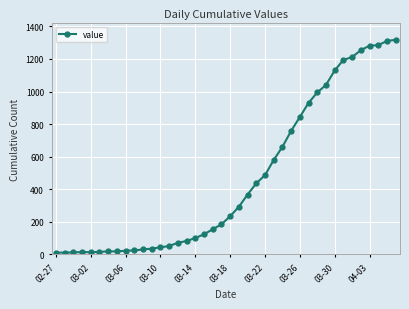

What is the difference between the second highest and second lowest values?

1299